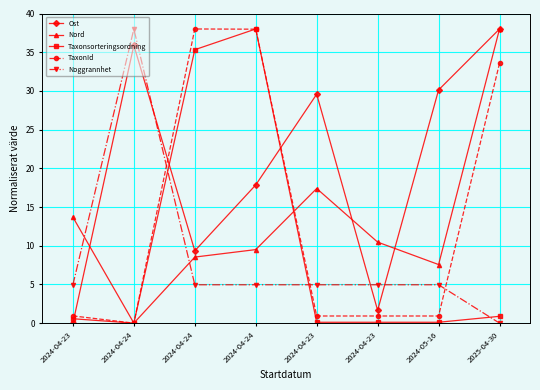

Reading left to right, transcribe all the data shown in this chart.

Ost: 2024-04-23=0.0	2024-04-24=35.9	2024-04-24=9.3	2024-04-24=17.9	2024-04-23=29.6	2024-04-23=1.6	2024-05-16=30.1	2025-04-30=38.0
Nord: 2024-04-23=13.7	2024-04-24=0.0	2024-04-24=8.5	2024-04-24=9.5	2024-04-23=17.4	2024-04-23=10.5	2024-05-16=7.6	2025-04-30=38.0
Taxonsorteringsordning: 2024-04-23=0.6	2024-04-24=0.0	2024-04-24=35.3	2024-04-24=38.0	2024-04-23=0.1	2024-04-23=0.1	2024-05-16=0.1	2025-04-30=0.9
TaxonId: 2024-04-23=0.9	2024-04-24=0.0	2024-04-24=38.0	2024-04-24=38.0	2024-04-23=0.9	2024-04-23=0.9	2024-05-16=0.9	2025-04-30=33.6
Noggrannhet: 2024-04-23=5.0	2024-04-24=38.0	2024-04-24=5.0	2024-04-24=5.0	2024-04-23=5.0	2024-04-23=5.0	2024-05-16=5.0	2025-04-30=0.0